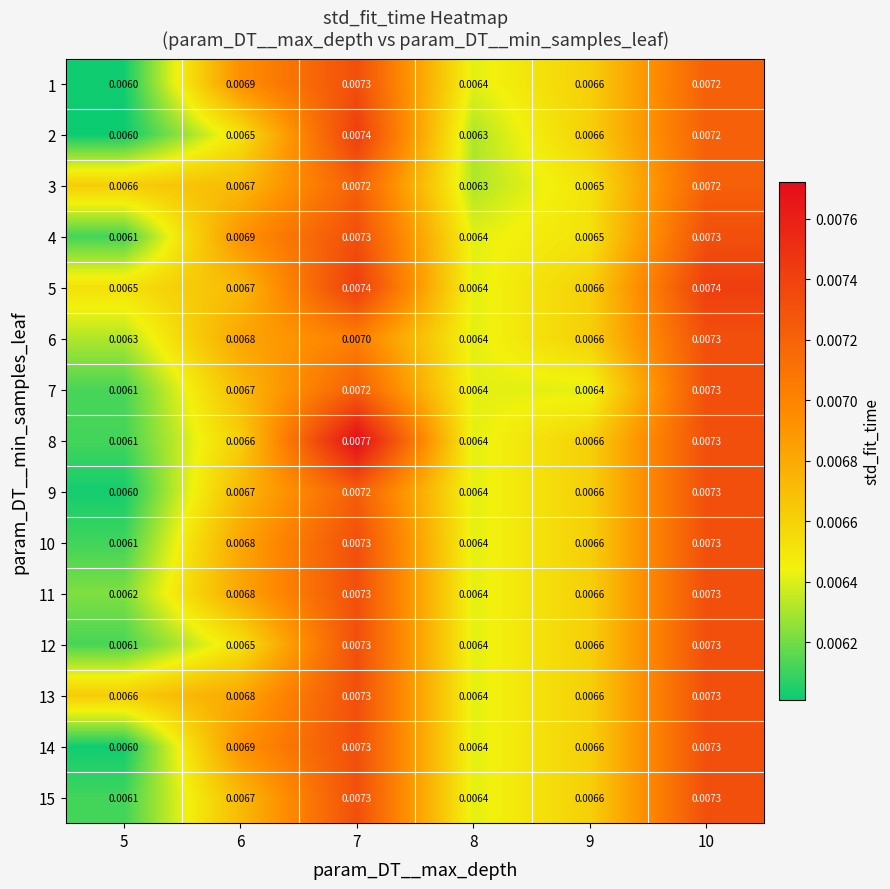

Which series has the widest spread of values?

8